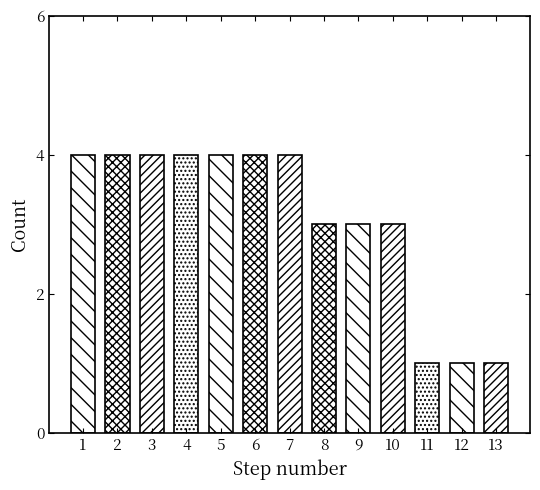

Reading right to left, what are all the values shown in this chart?

13=1	12=1	11=1	10=3	9=3	8=3	7=4	6=4	5=4	4=4	3=4	2=4	1=4